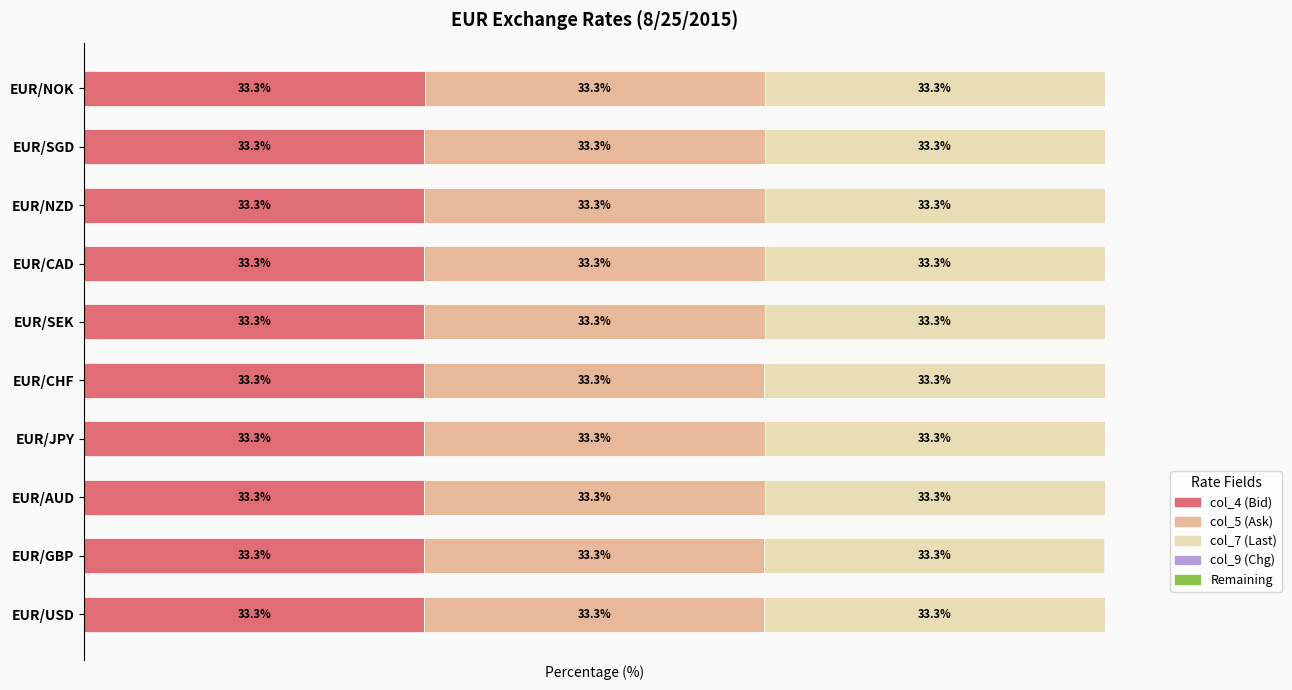

Count the number of data series in this chart.

5